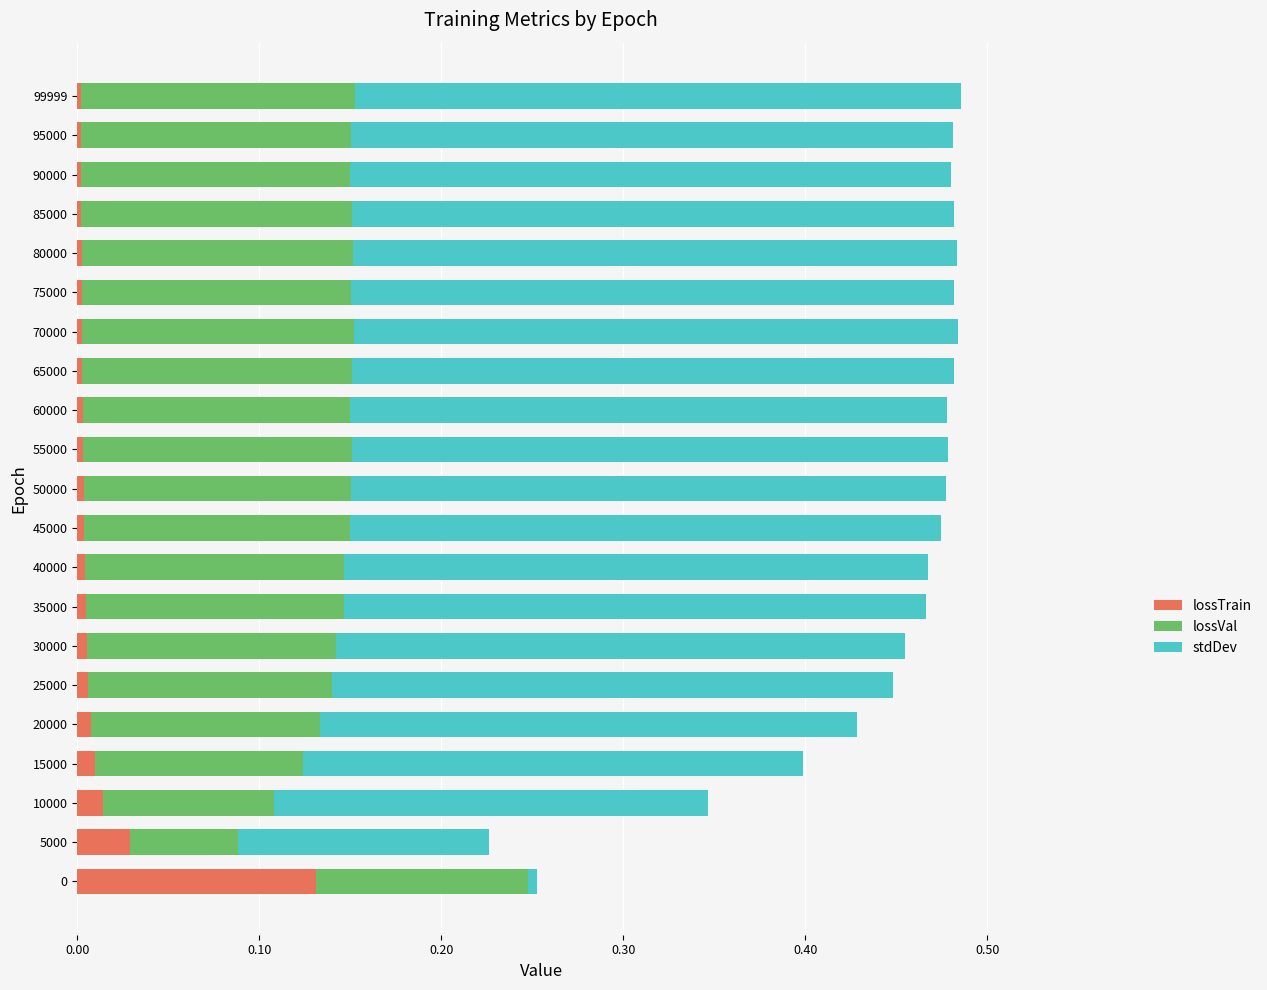

The value of lossTrain at 95000 is 0.0. True or false?

True